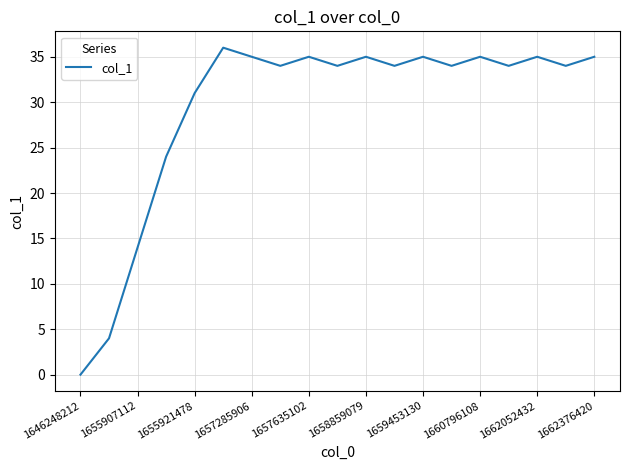

What is the greatest value displayed?

36